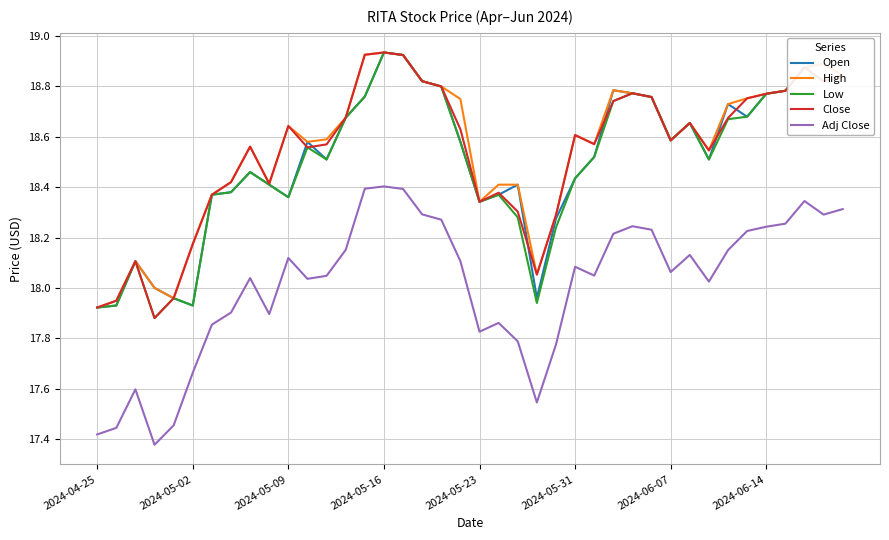

What are all the series names shown in the legend?

Open, High, Low, Close, Adj Close